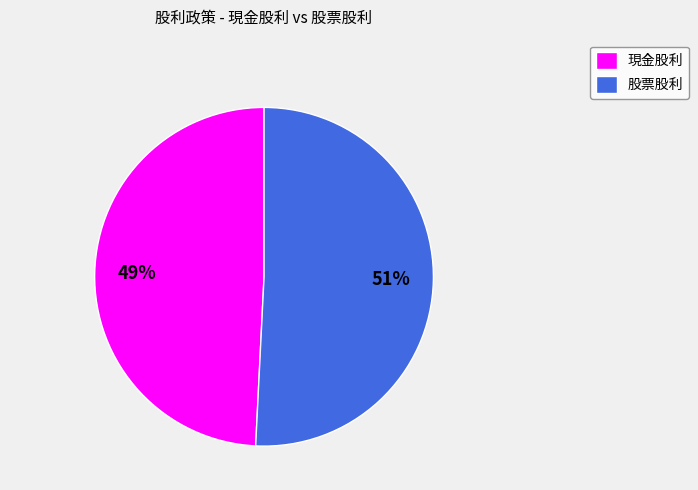

How many segments does this pie chart have?

2